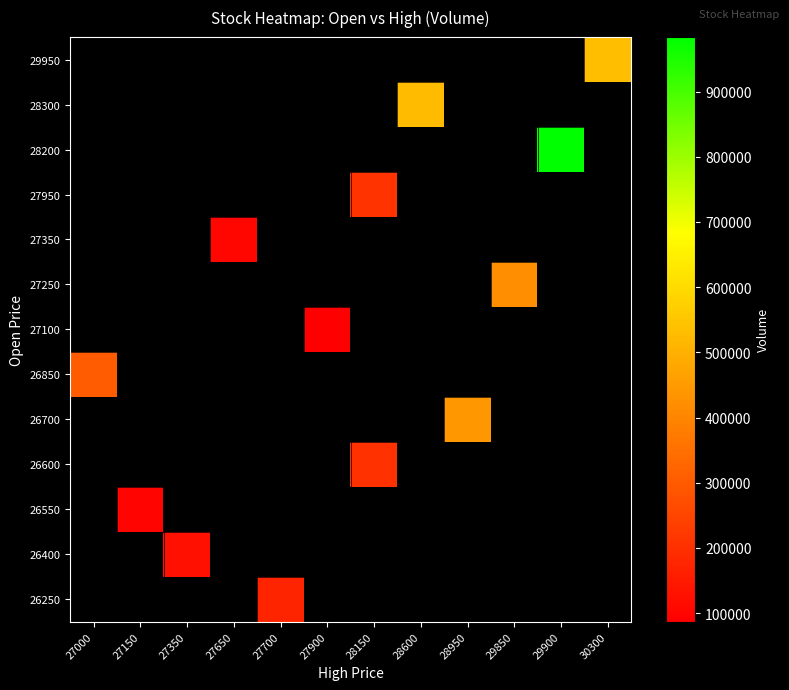

Which category has the highest value in the 27100 series?

27000